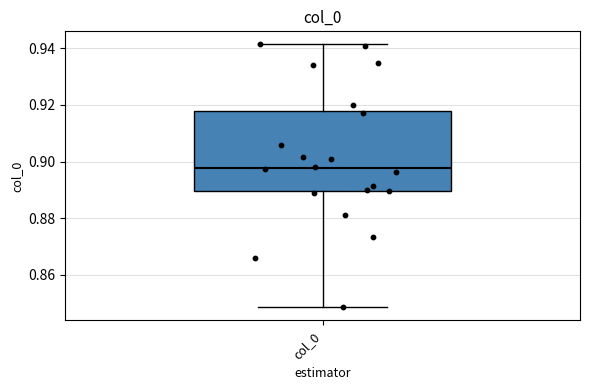

Where does the lower whisker of the box for col_0 end on the y-axis? The values are not printed on the chart, so give them approximately, as read against the axis.

0.848